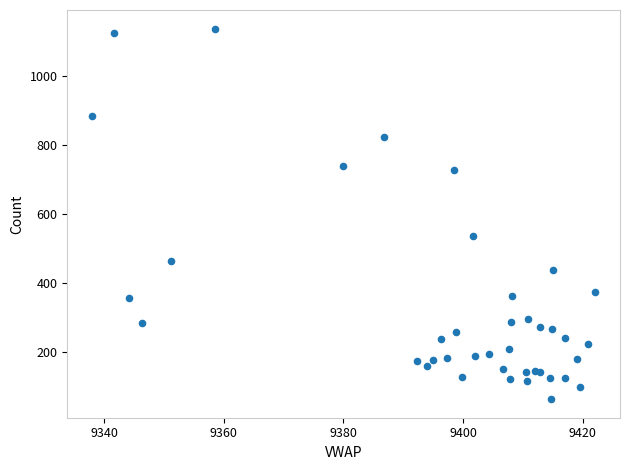

What Y value in the scatter plot is closest to 600?

537